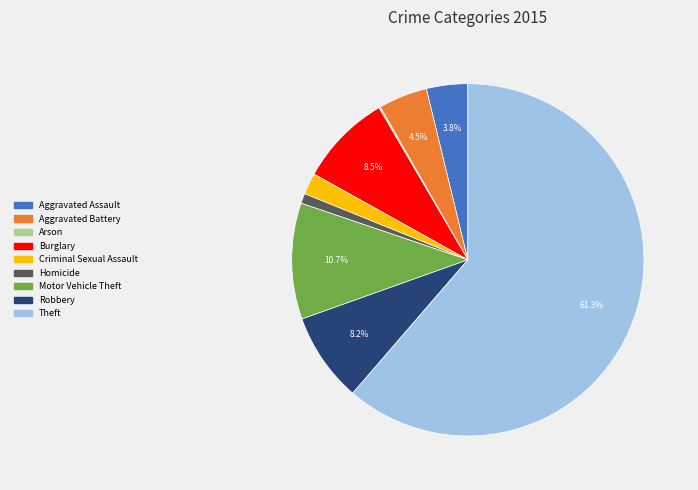

Is Aggravated Battery the majority of the pie?

No